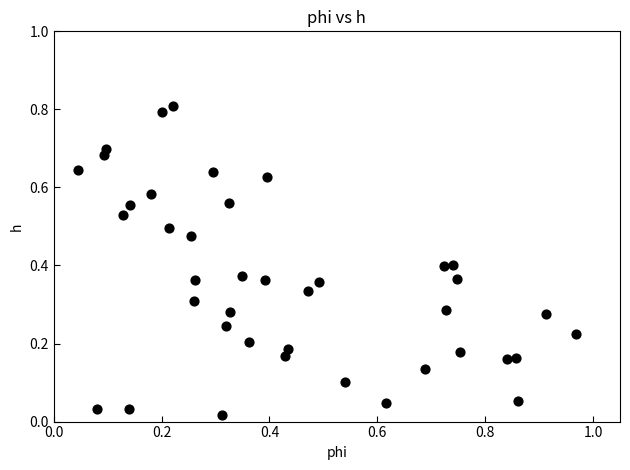

What is the range of Y values (max minus min)?

0.8